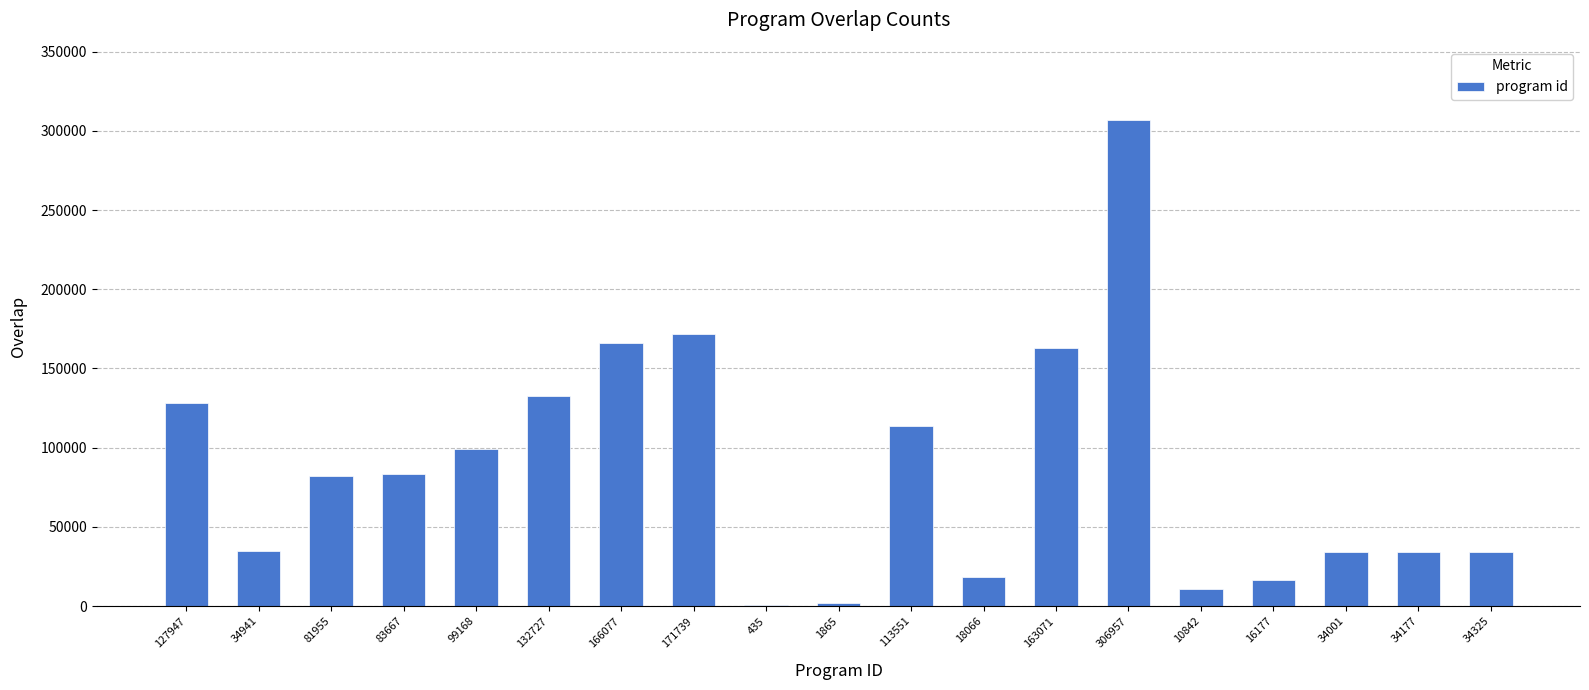

What is the change in value from 166077 to 16177?

-149900